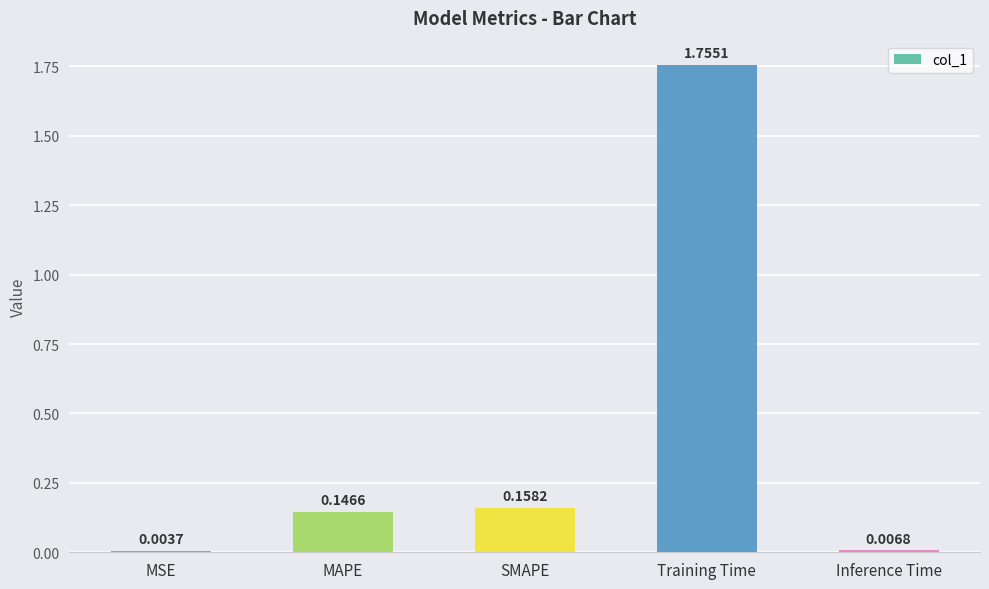

Which has a higher value, MSE or MAPE?

MAPE